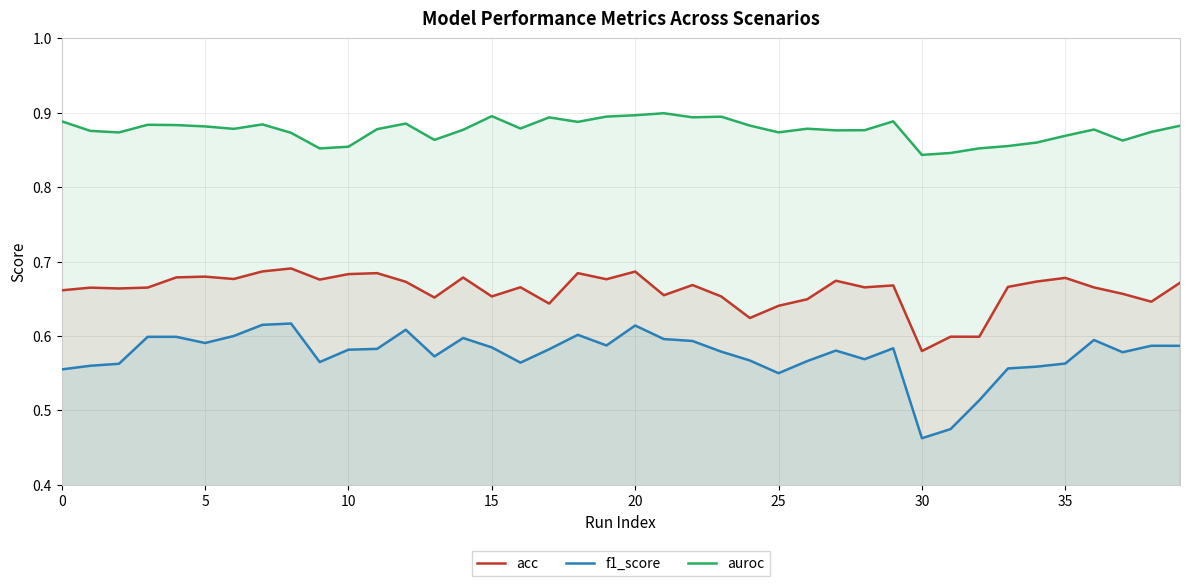

List the series in order of their peak value, lowest first.

f1_score, acc, auroc